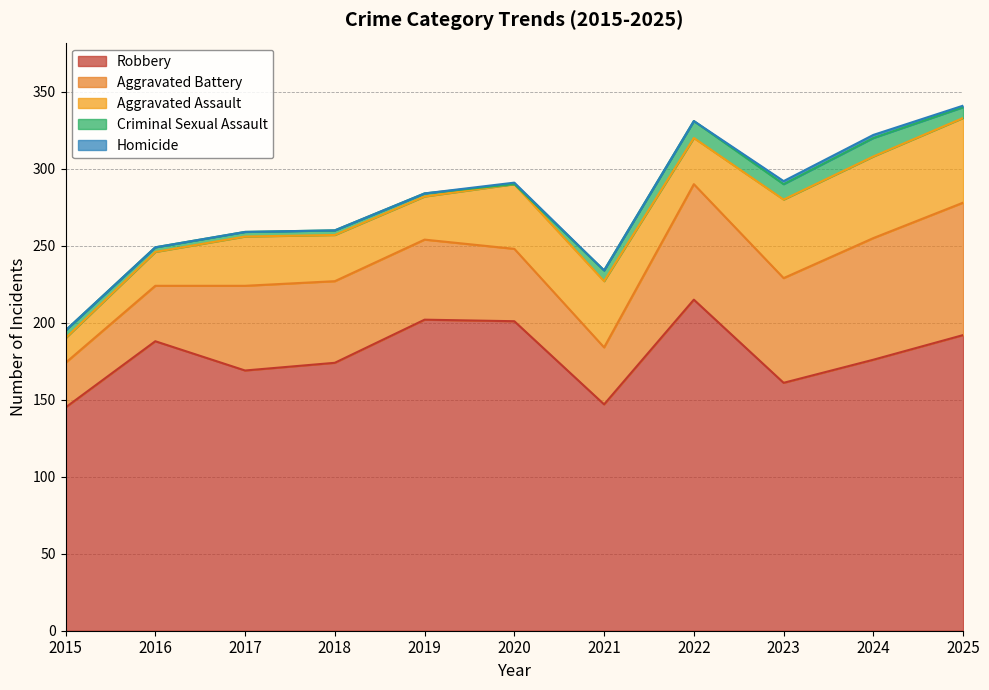

Reading left to right, extract all data points from this chart.

Aggravated Assault: 2015=16	2016=22	2017=32	2018=30	2019=28	2020=42	2021=43	2022=30	2023=51	2024=53	2025=55
Aggravated Battery: 2015=29	2016=36	2017=55	2018=53	2019=52	2020=47	2021=37	2022=75	2023=68	2024=79	2025=86
Criminal Sexual Assault: 2015=5	2016=3	2017=3	2018=3	2019=2	2020=0	2021=7	2022=11	2023=10	2024=12	2025=7
Robbery: 2015=145	2016=188	2017=169	2018=174	2019=202	2020=201	2021=147	2022=215	2023=161	2024=176	2025=192
Homicide: 2015=0	2016=0	2017=0	2018=0	2019=0	2020=1	2021=0	2022=0	2023=2	2024=2	2025=1